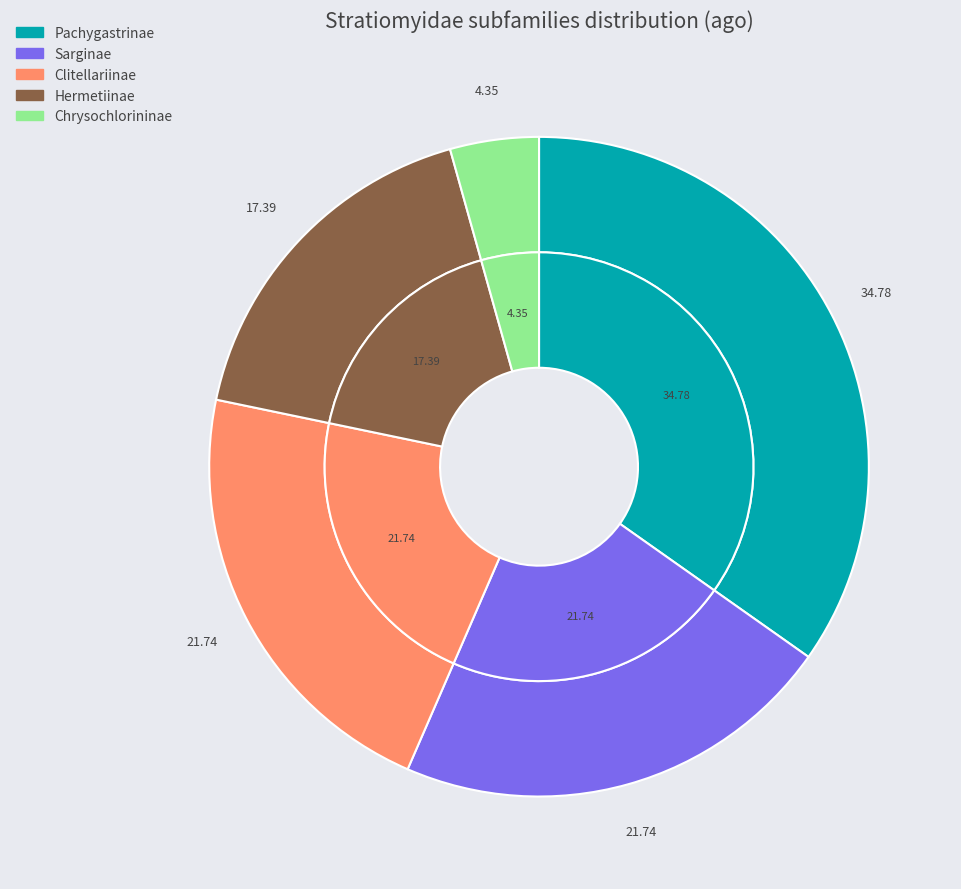

Combined, do Stratiomyinae and Sarginae account for over 50%?

No